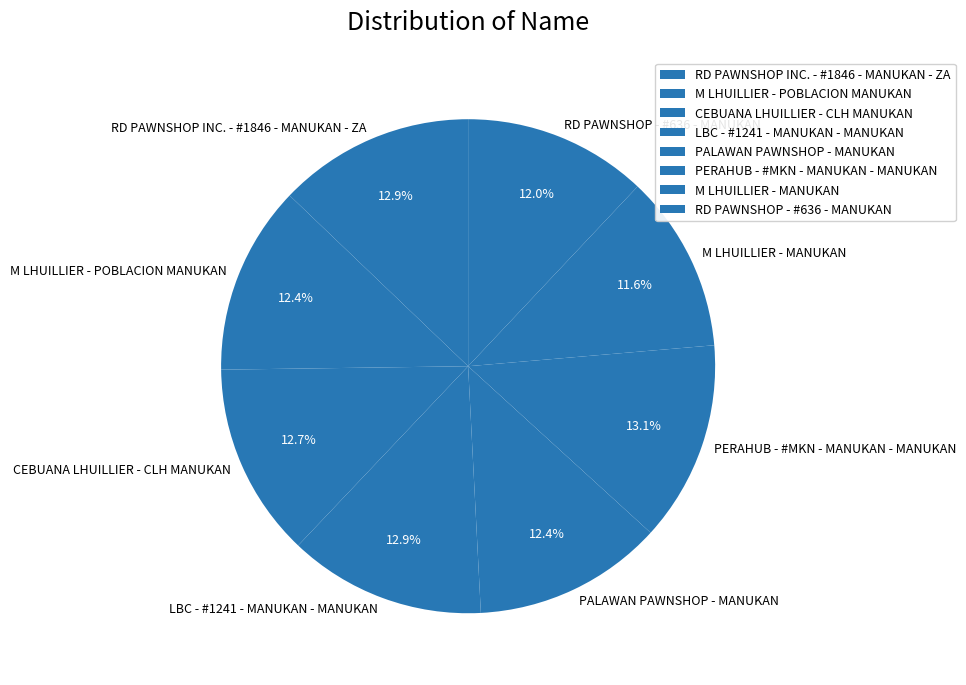

Is it true that RD PAWNSHOP - #636 - MANUKAN is 12% of the pie?

True